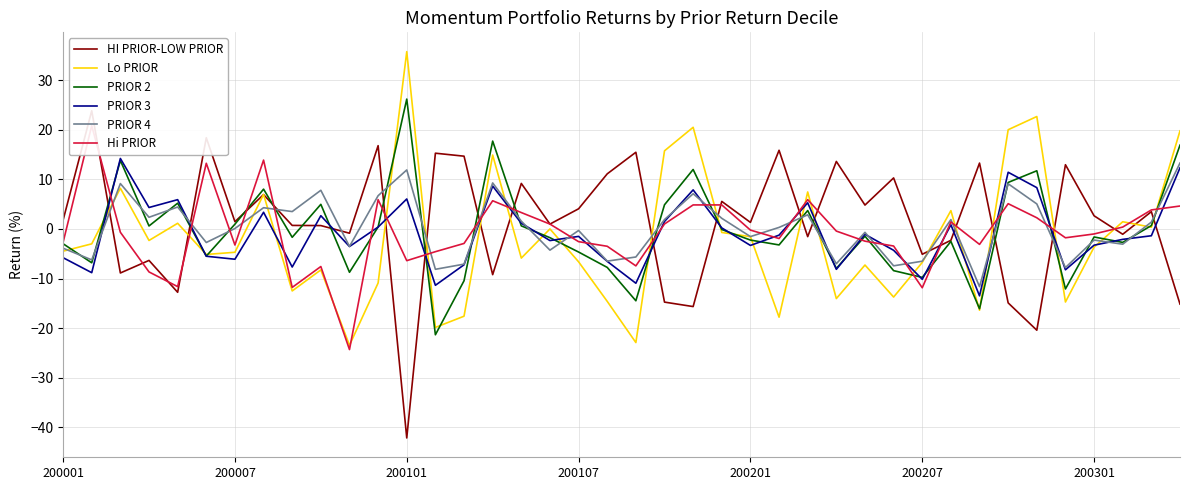

What is the spread (max minus min) of values at 39?

34.9